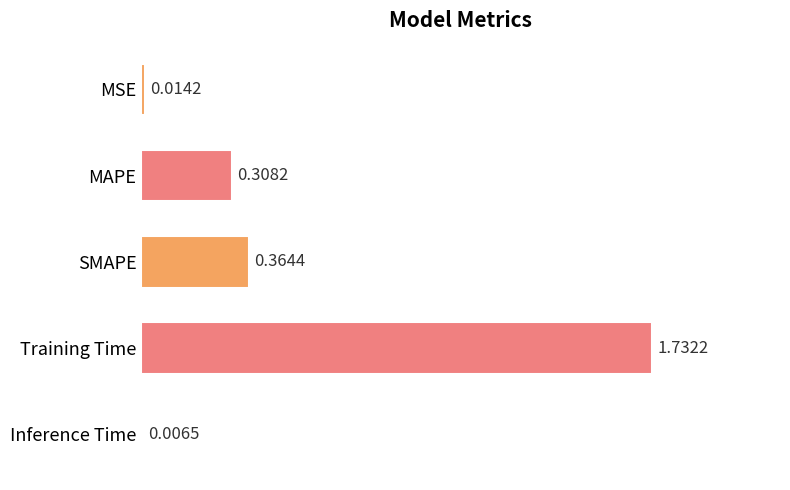

What is the sum of all values?

2.4